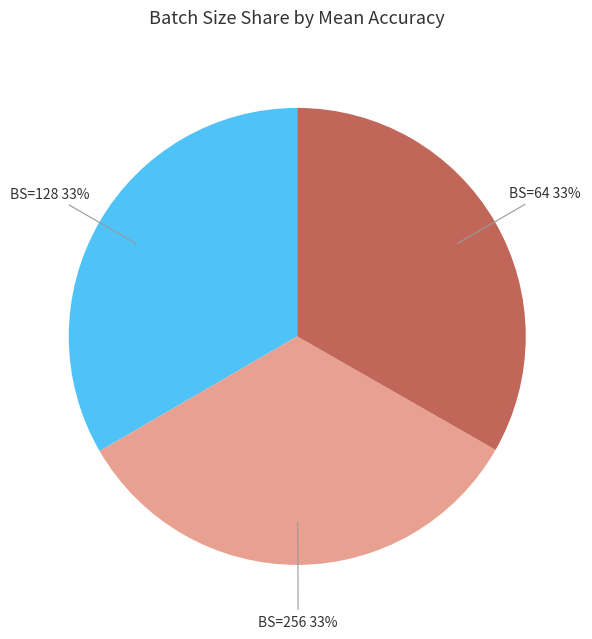

Is there a majority slice in this chart?

No